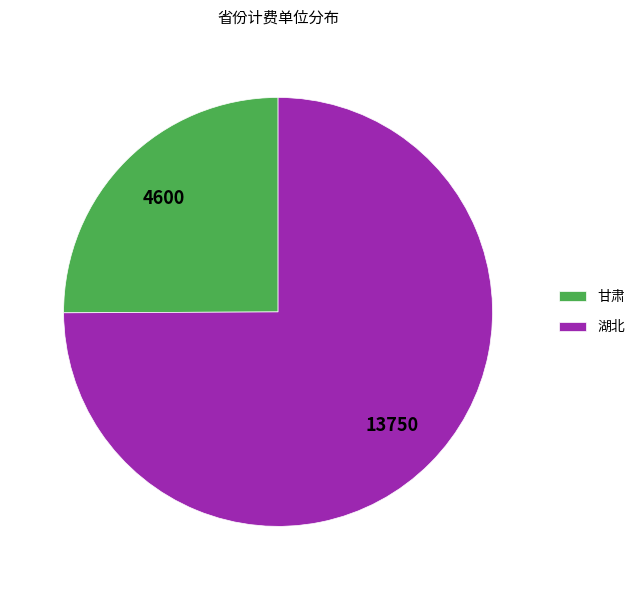

Which slice is the largest?

湖北